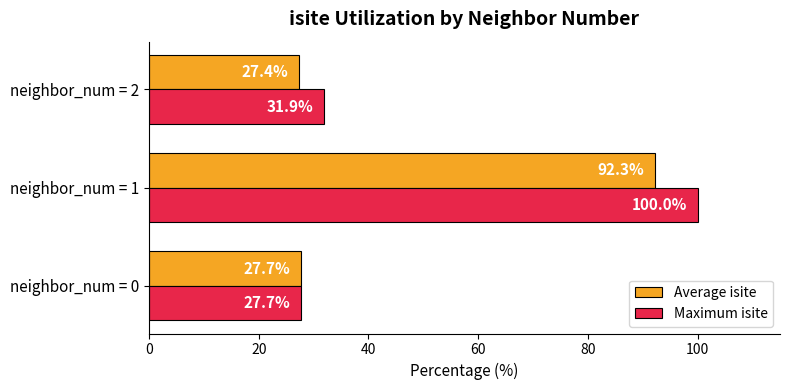

At which category is the sum across all series the highest?

neighbor_num = 1